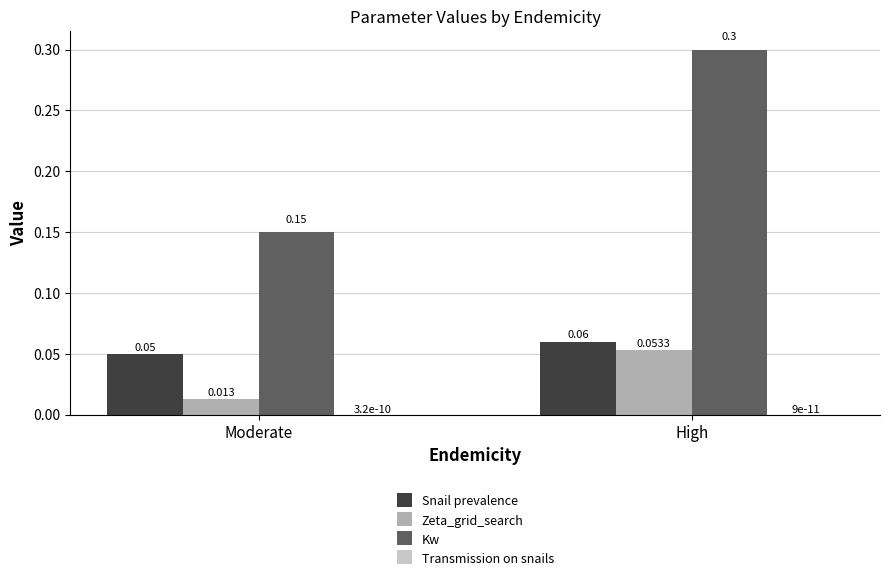

How many distinct data groups are displayed?

4